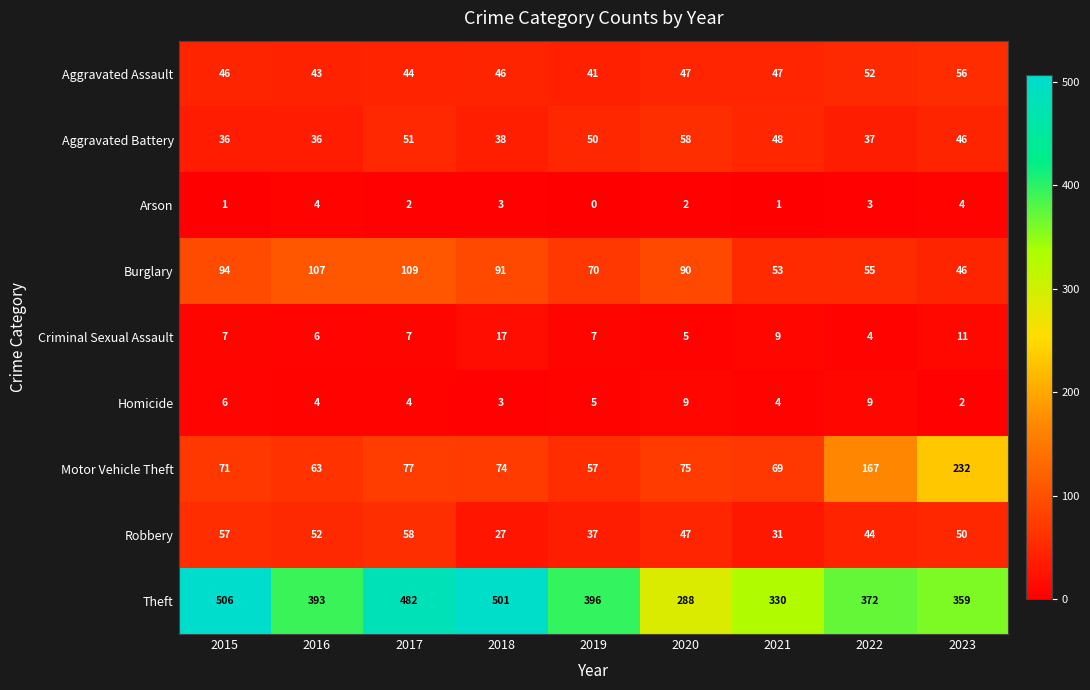

What is the difference between the maximum and second lowest values in the Theft series?

176